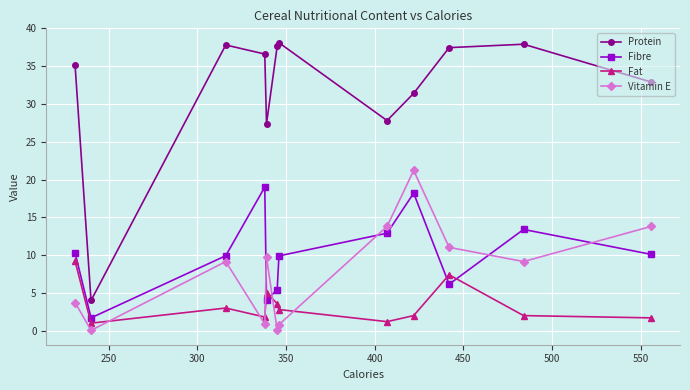

What is the value of the Protein point at the 6th from the left?

37.6